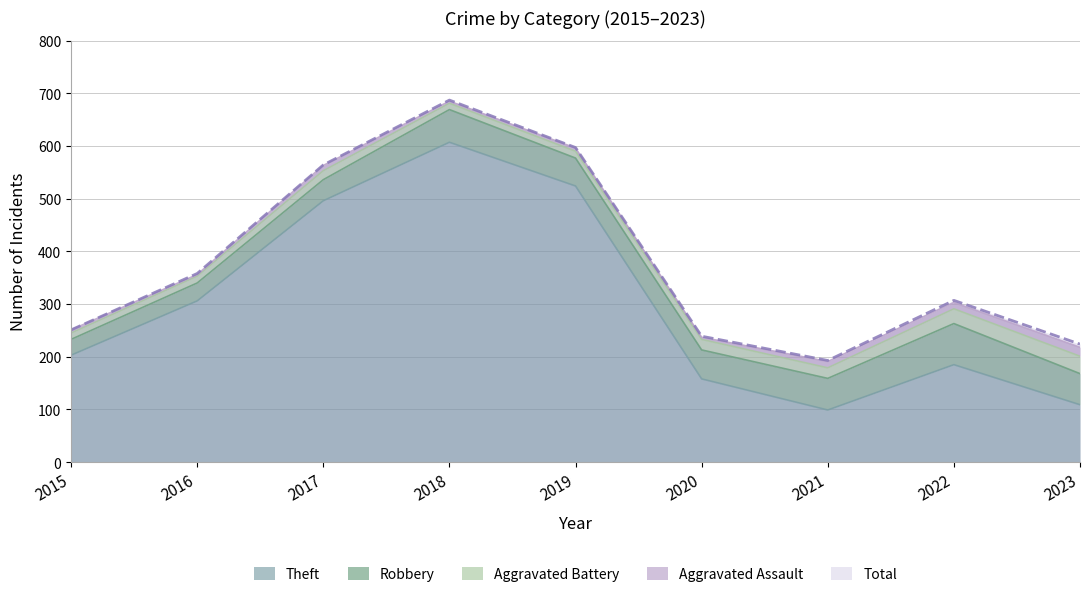

True or false: Robbery and Aggravated Battery intersect in this chart.

False